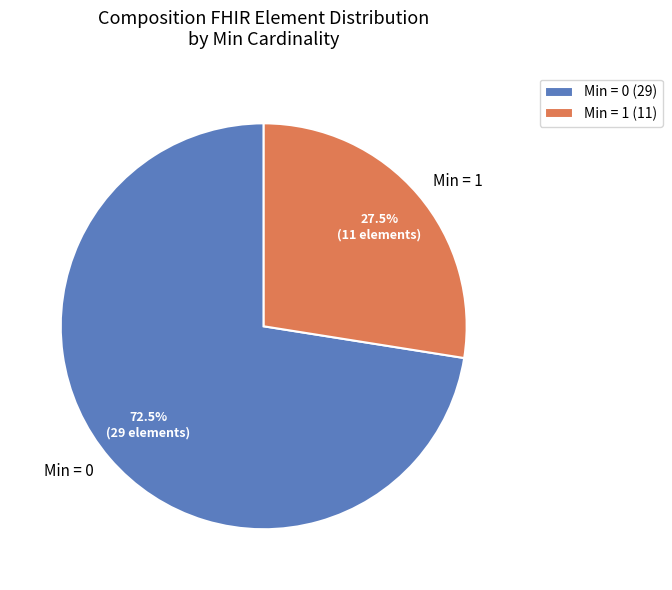

What portion of the pie excludes Min = 1?

72.5%